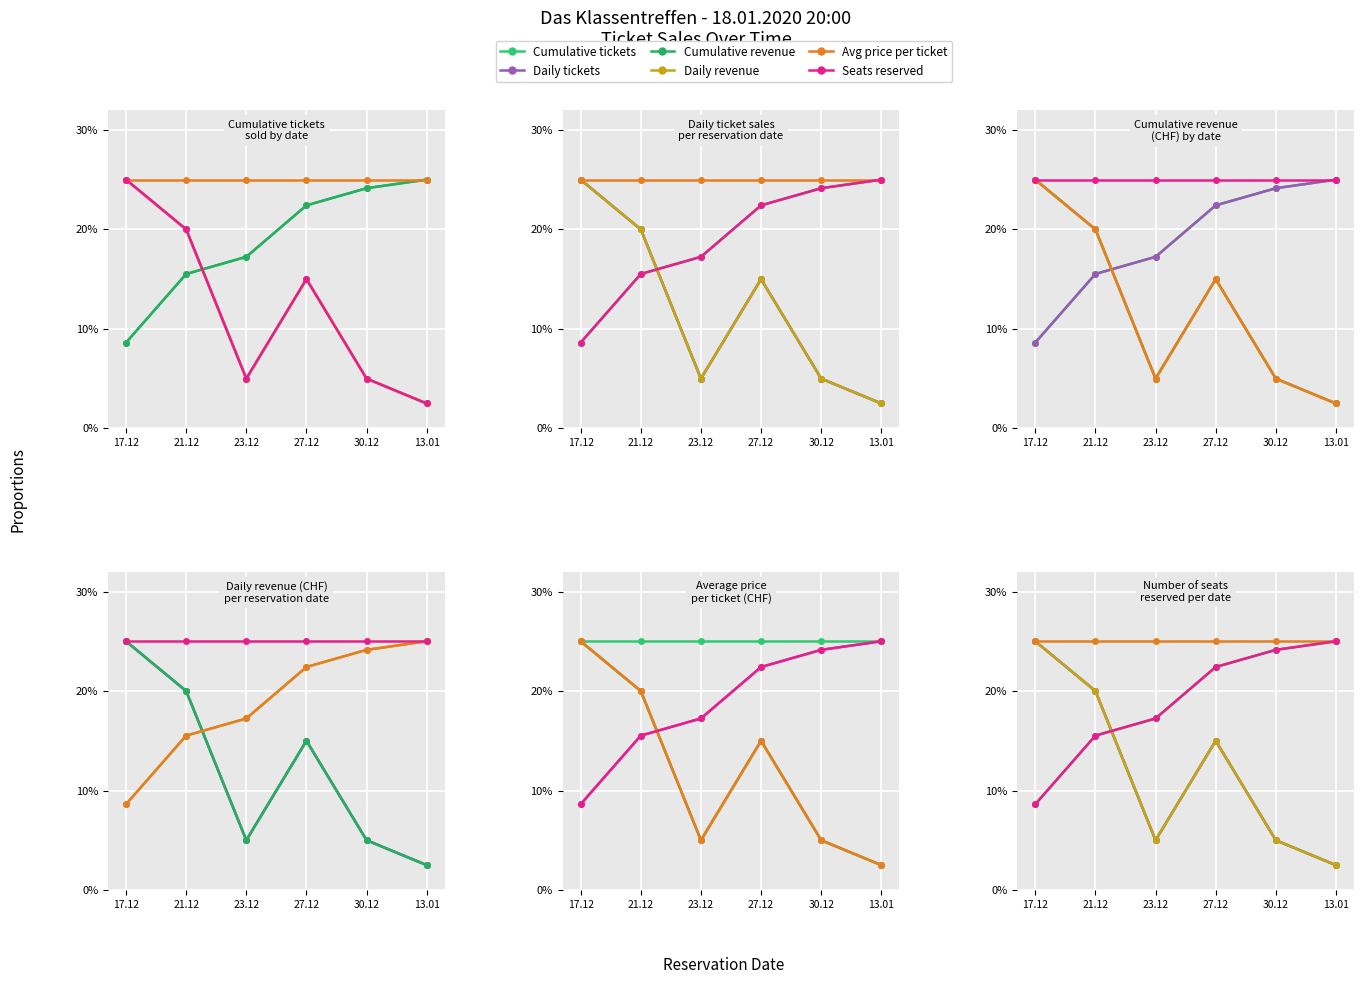

At which category does the chart reach its minimum across all series?

13.01